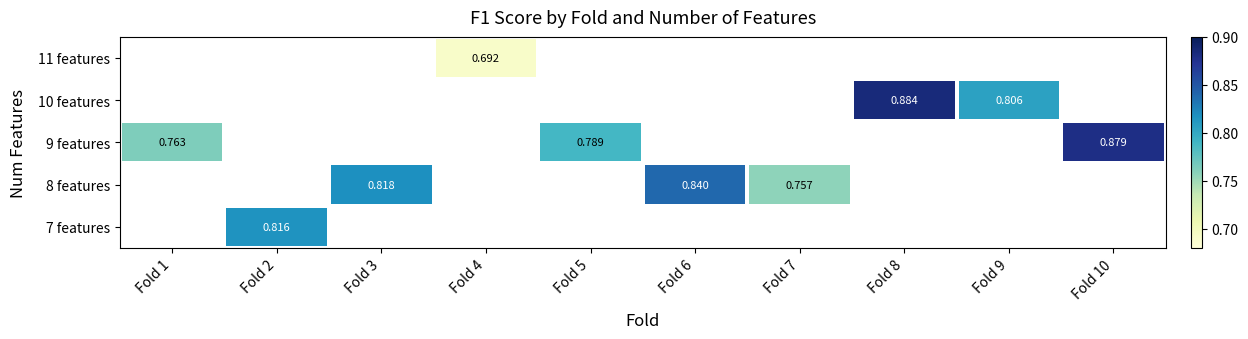

Which series has the widest spread of values?

9 features